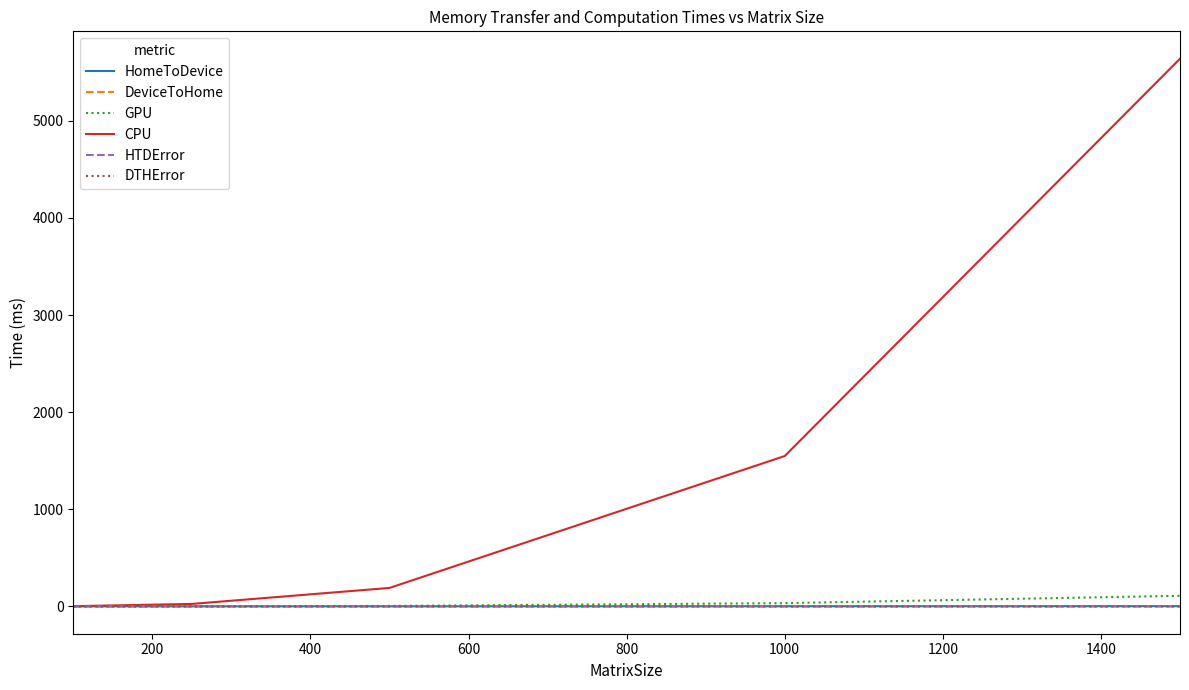

Which series has the largest range (max minus min)?

CPU